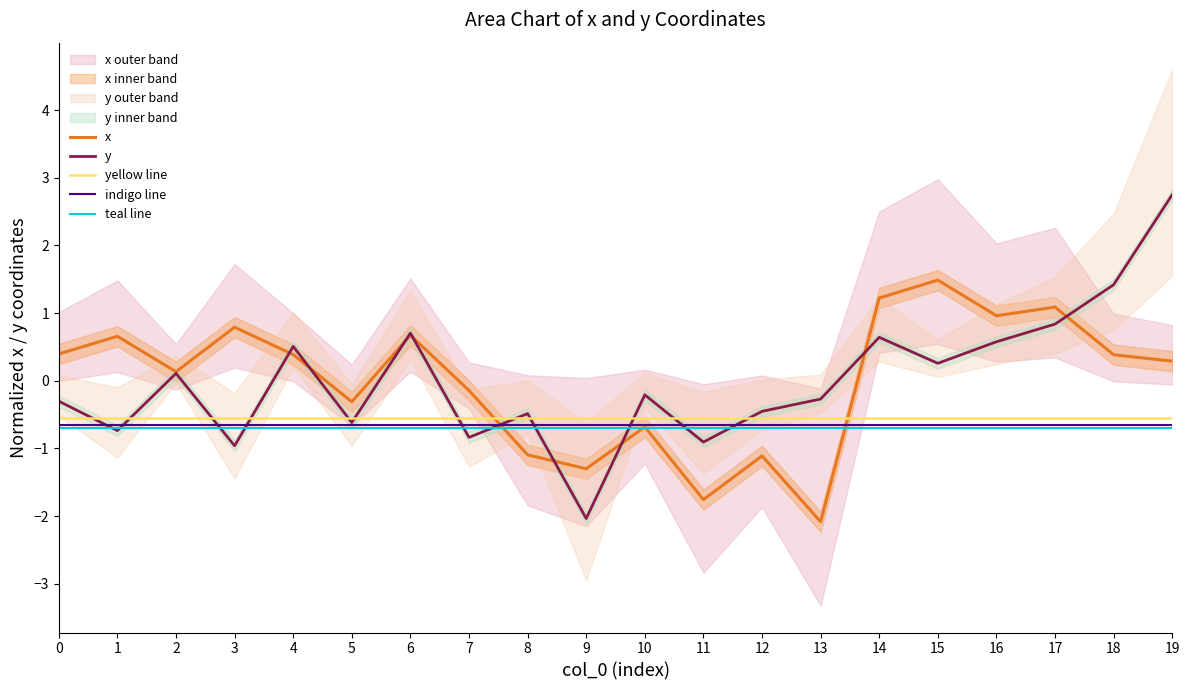

Reading left to right, transcribe all the data shown in this chart.

x: 0=0.4	1=0.7	2=0.1	3=0.8	4=0.4	5=-0.3	6=0.7	7=-0.1	8=-1.1	9=-1.3	10=-0.7	11=-1.8	12=-1.1	13=-2.1	14=1.2	15=1.5	16=1.0	17=1.1	18=0.4	19=0.3
y: 0=-0.3	1=-0.7	2=0.1	3=-1.0	4=0.5	5=-0.6	6=0.7	7=-0.8	8=-0.5	9=-2.0	10=-0.2	11=-0.9	12=-0.5	13=-0.3	14=0.6	15=0.3	16=0.6	17=0.8	18=1.4	19=2.7
yellow line: 0=-0.6	1=-0.6	2=-0.6	3=-0.6	4=-0.6	5=-0.6	6=-0.6	7=-0.6	8=-0.6	9=-0.6	10=-0.6	11=-0.6	12=-0.6	13=-0.6	14=-0.6	15=-0.6	16=-0.6	17=-0.6	18=-0.6	19=-0.6
indigo line: 0=-0.7	1=-0.7	2=-0.7	3=-0.7	4=-0.7	5=-0.7	6=-0.7	7=-0.7	8=-0.7	9=-0.7	10=-0.7	11=-0.7	12=-0.7	13=-0.7	14=-0.7	15=-0.7	16=-0.7	17=-0.7	18=-0.7	19=-0.7
teal line: 0=-0.7	1=-0.7	2=-0.7	3=-0.7	4=-0.7	5=-0.7	6=-0.7	7=-0.7	8=-0.7	9=-0.7	10=-0.7	11=-0.7	12=-0.7	13=-0.7	14=-0.7	15=-0.7	16=-0.7	17=-0.7	18=-0.7	19=-0.7